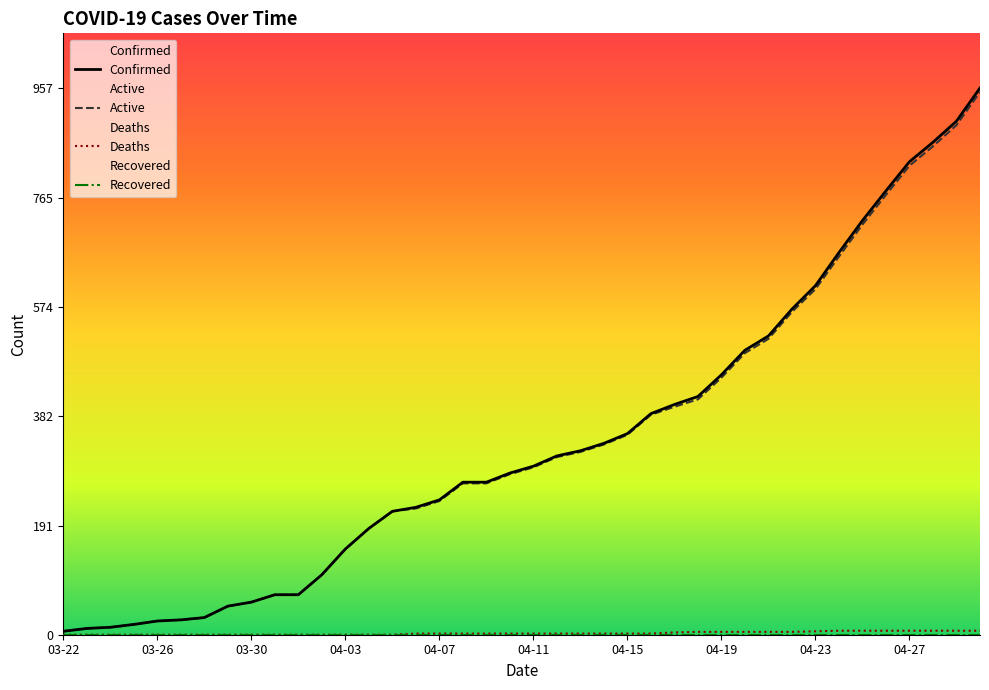

Reading left to right, what are all the values shown in this chart?

Confirmed: 6	11	13	18	24	26	30	50	57	70	70	105	150	186	216	223	236	267	267	283	295	313	322	335	352	387	403	417	455	498	523	570	611	669	725	777	828	862	899	957
Active: 6	11	13	18	24	26	30	50	57	70	70	105	150	186	216	221	234	265	265	281	293	311	320	333	350	385	399	412	450	493	518	565	605	662	718	770	821	855	892	950
Deaths: 0	0	0	0	0	0	0	0	0	0	0	0	0	0	0	2	2	2	2	2	2	2	2	2	2	2	4	5	5	5	5	5	6	7	7	7	7	7	7	7
Recovered: 0	0	0	0	0	0	0	0	0	0	0	0	0	0	0	0	0	0	0	0	0	0	0	0	0	0	0	0	0	0	0	0	0	0	0	0	0	0	0	0